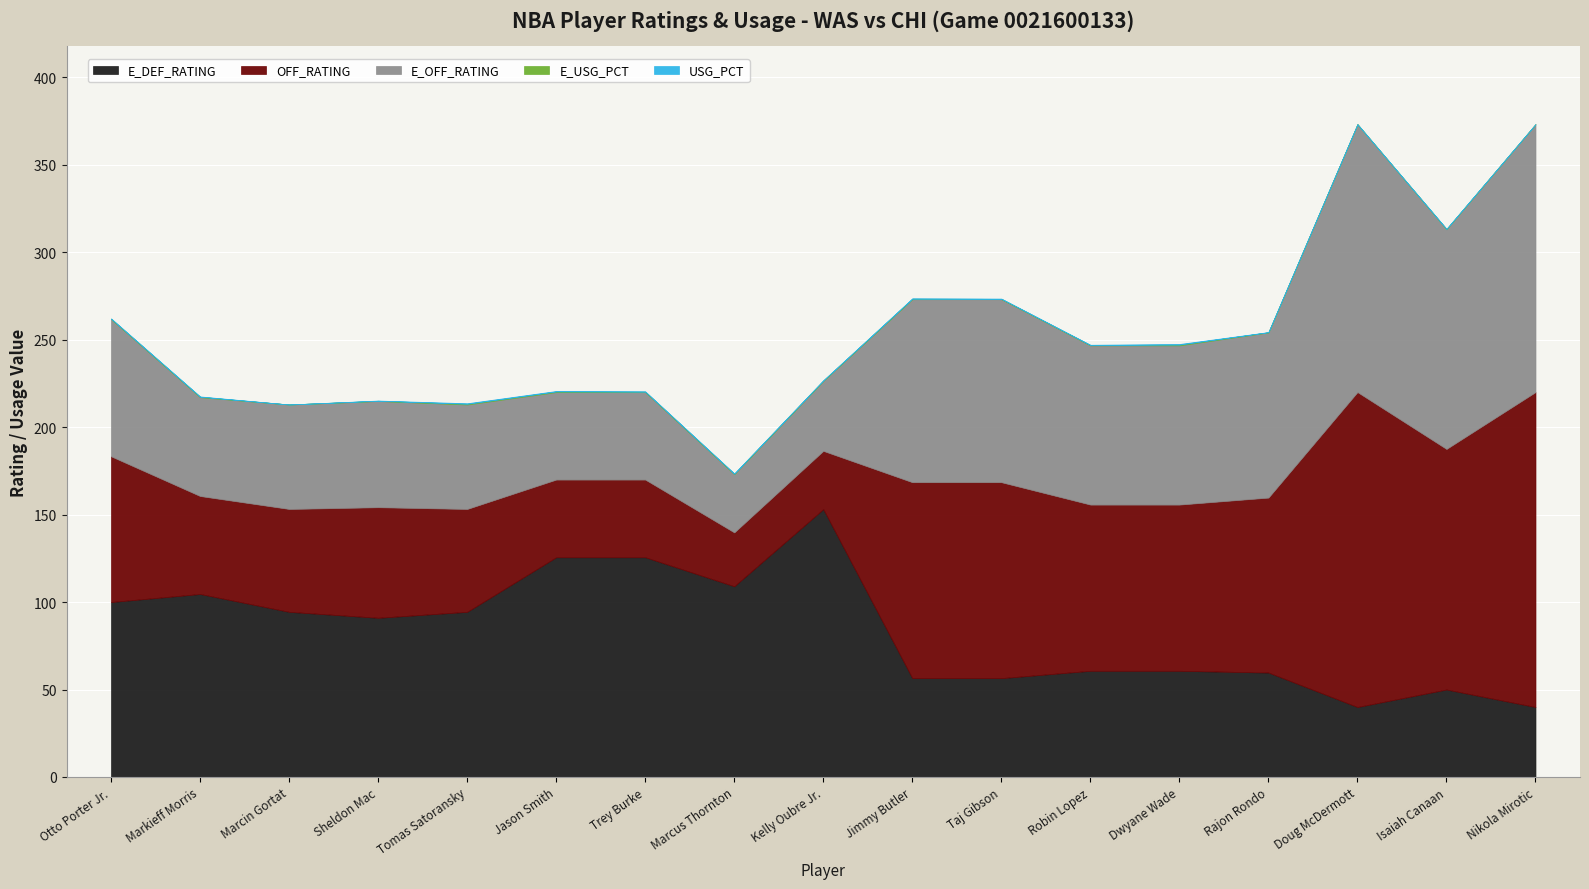

What is the label of the 14th point from the left?

Rajon Rondo